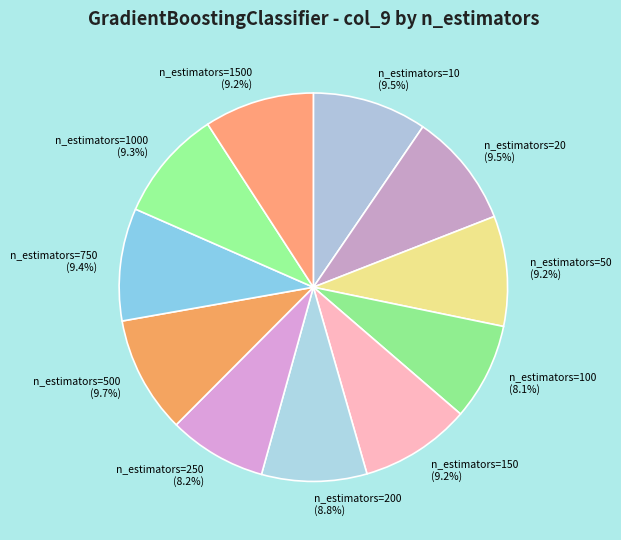

How much of the chart is everything except n_estimators=20?

90.5%